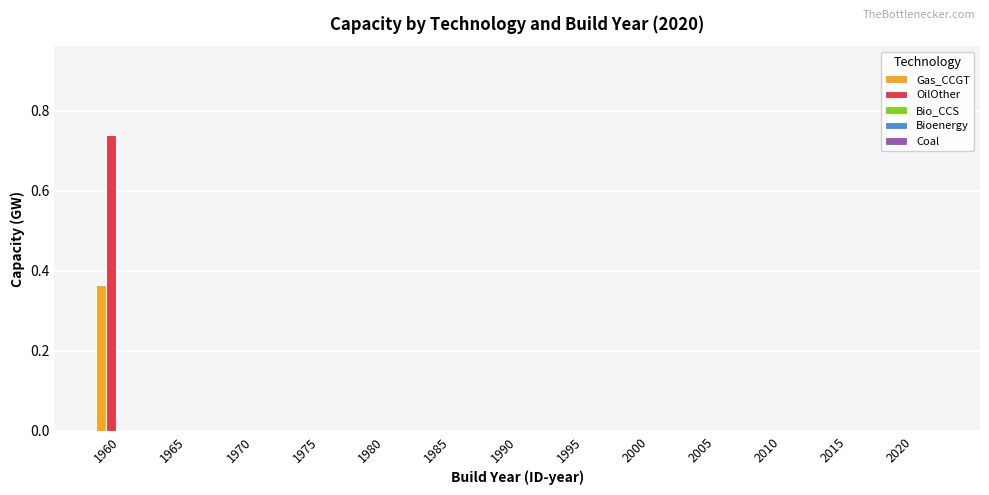

Is it true that Gas_CCGT equals -0.2 at 2000?

False